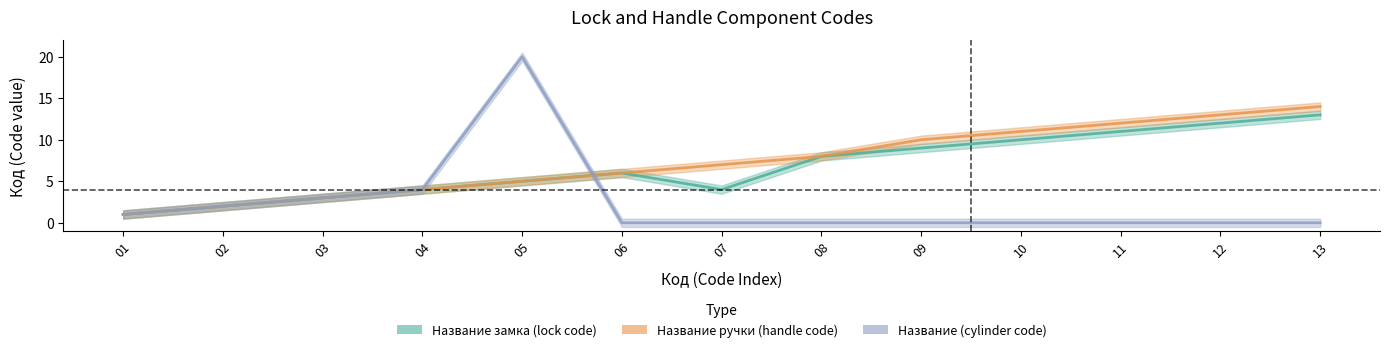

In Название замка (lock code), how many points are lower than both neighbors (excluding endpoints)?

1